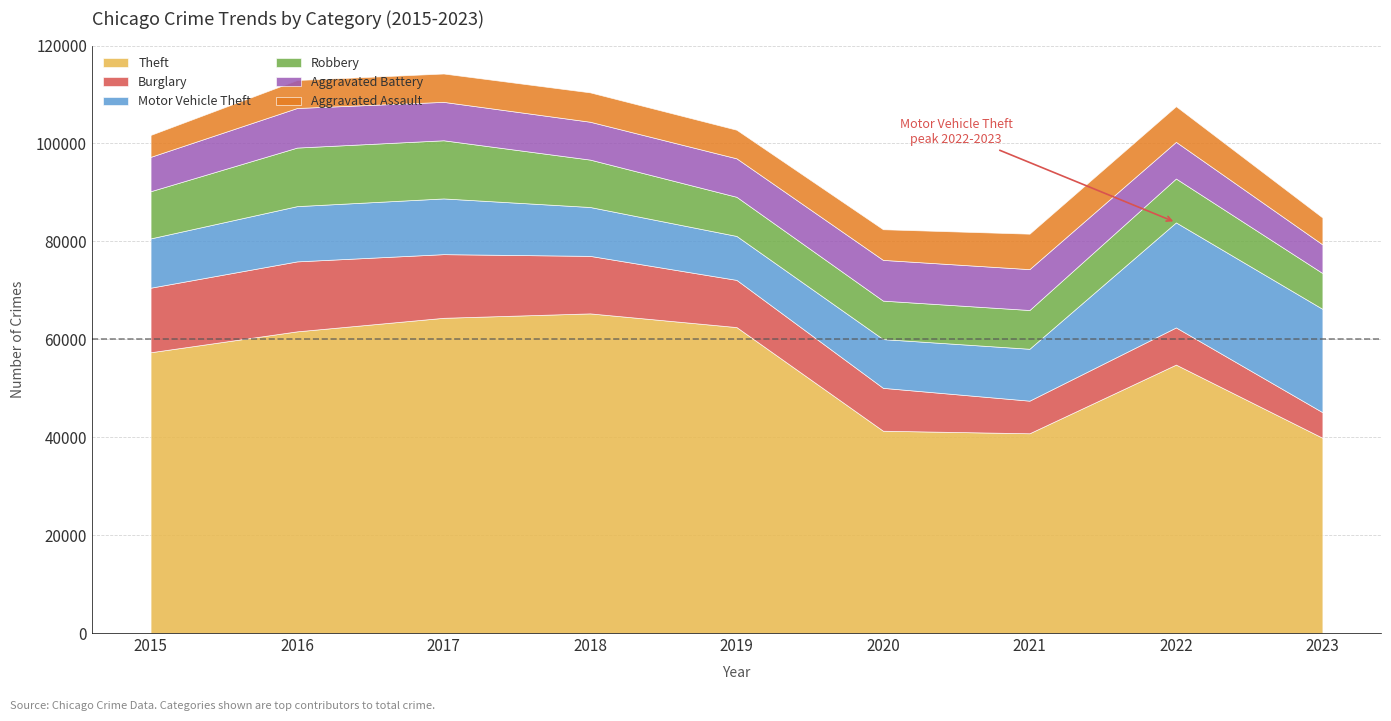

True or false: Aggravated Assault and Motor Vehicle Theft cross at least once.

False